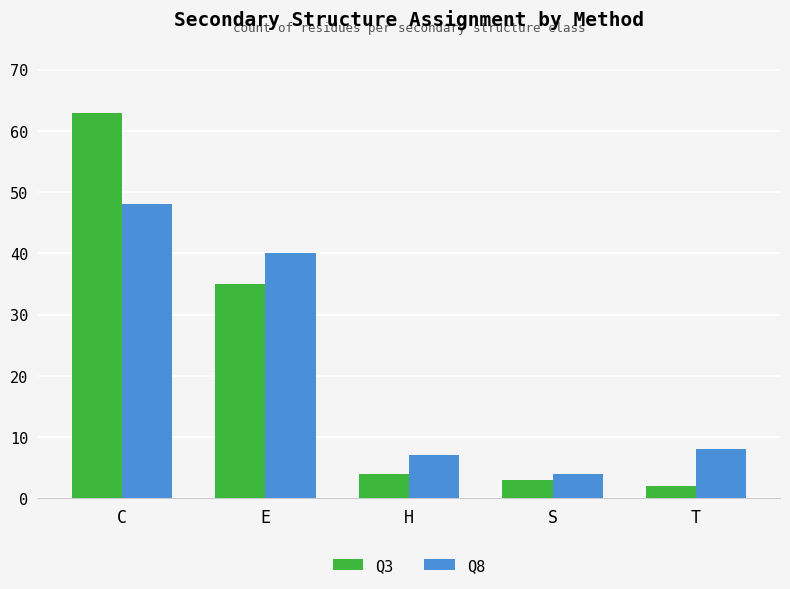

Are the bars grouped side by side (vs. stacked)?

Yes